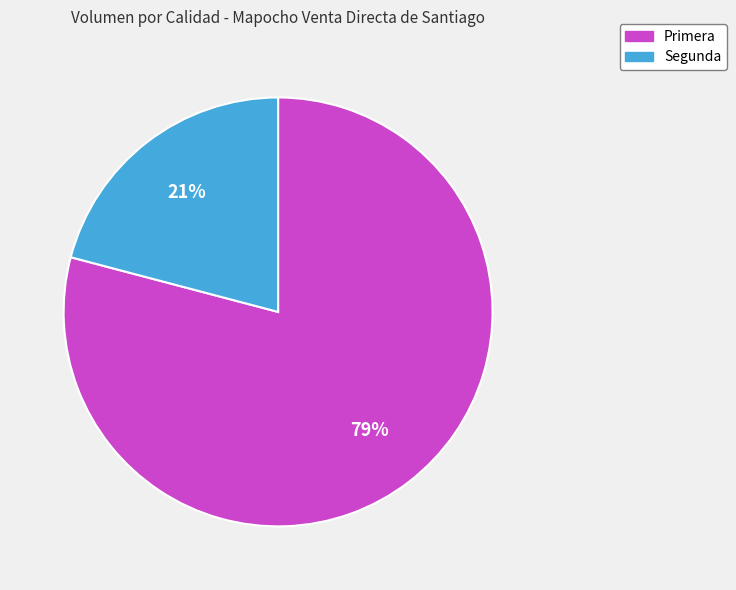

To the nearest percent, what is the difference between the Primera and Segunda slice percentages?

58%